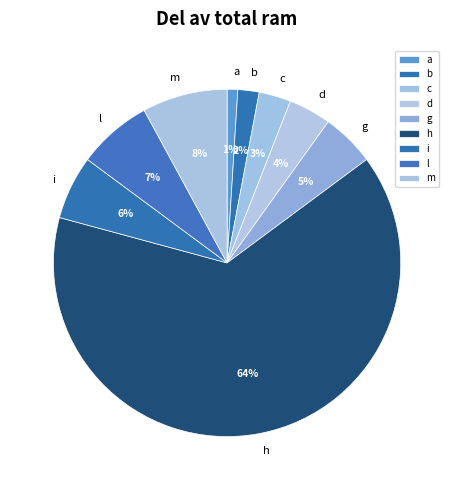

To the nearest percent, what portion does h represent?

64%